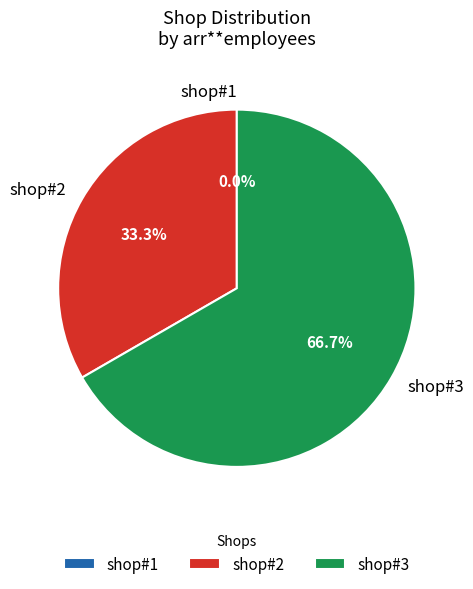

Is it true that shop#1 is 0% of the pie?

True